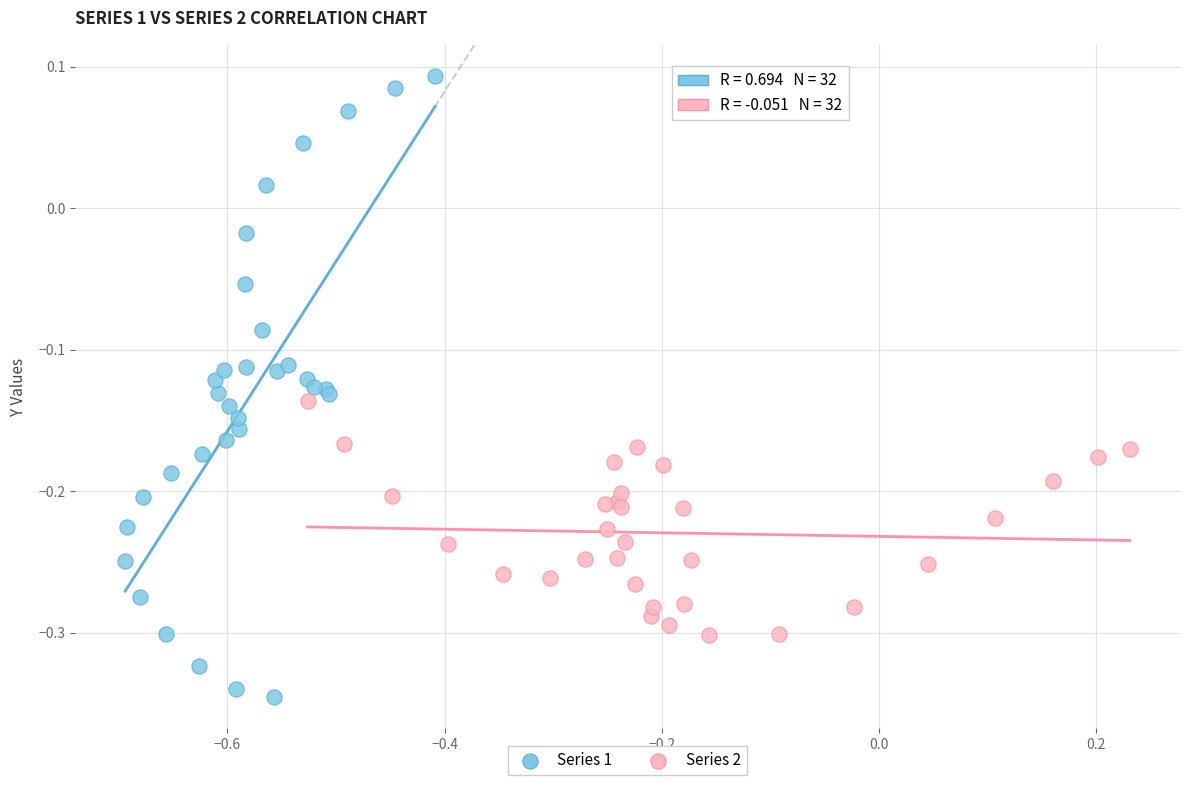

What are all the series names shown in the legend?

Series 1, Series 2